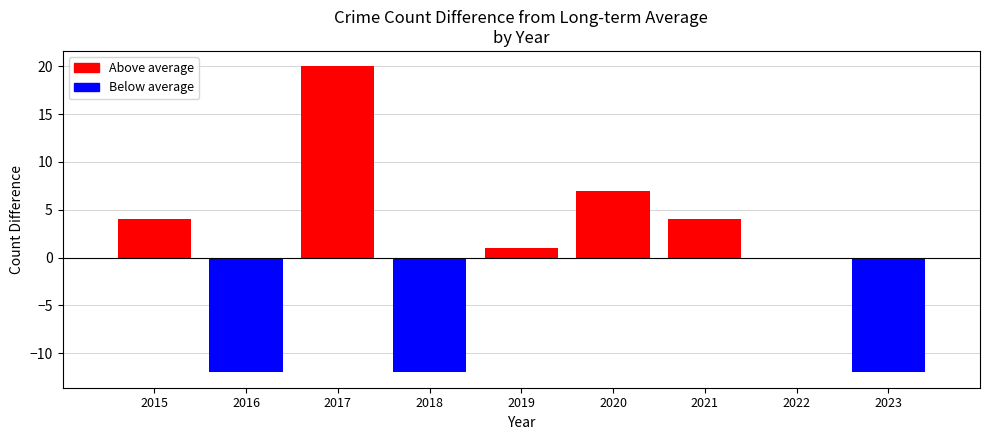

Which category has the highest value across all series?

2017